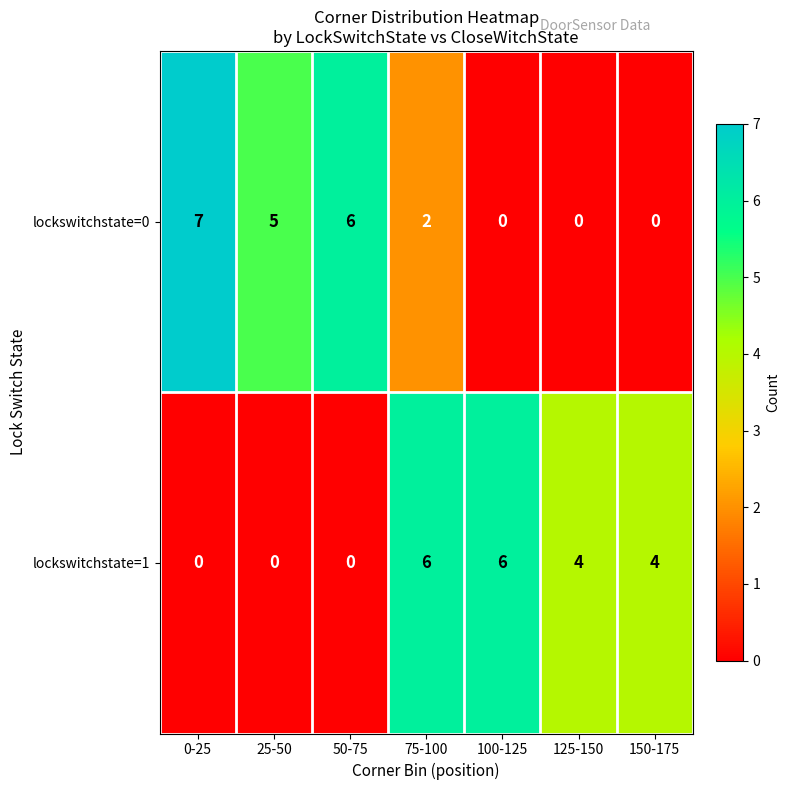

The lockswitchstate=1 series shows 0 at 50-75. True or false?

True